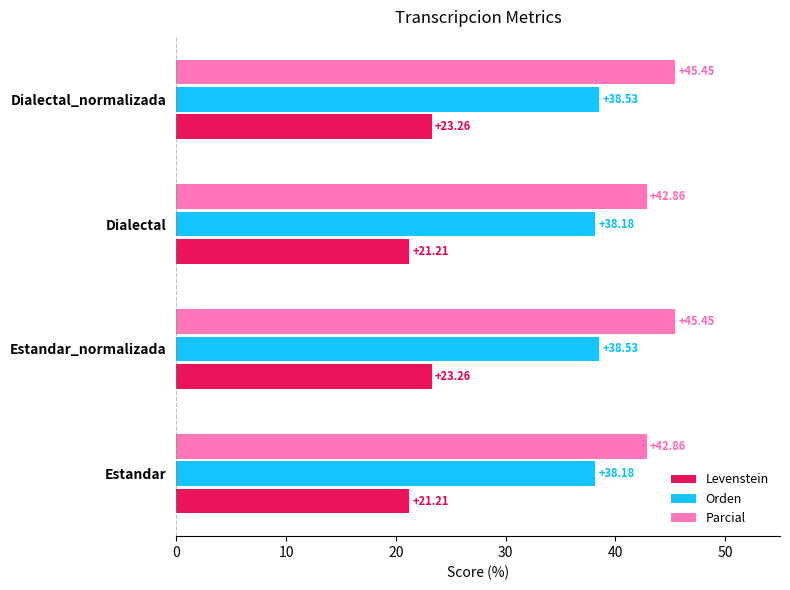

List the series in order of their peak value, lowest first.

Levenstein, Orden, Parcial